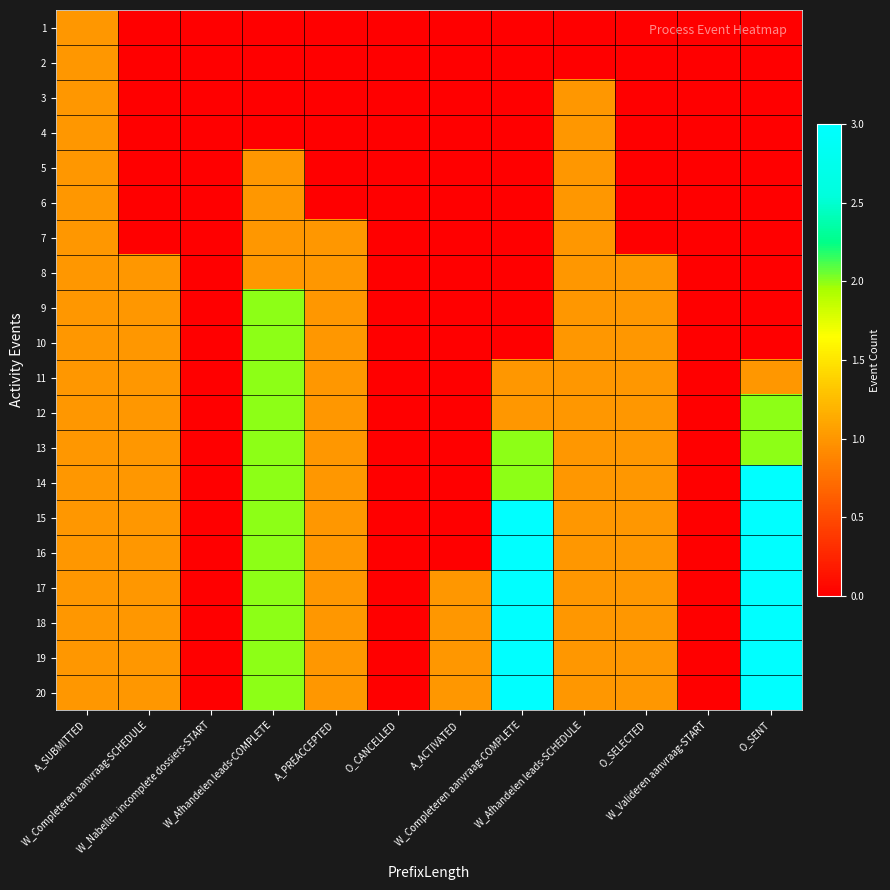

Reading left to right, transcribe all the data shown in this chart.

1: A_SUBMITTED=1	W_Completeren aanvraag-SCHEDULE=0	W_Nabellen incomplete dossiers-START=0	W_Afhandelen leads-COMPLETE=0	A_PREACCEPTED=0	O_CANCELLED=0	A_ACTIVATED=0	W_Completeren aanvraag-COMPLETE=0	W_Afhandelen leads-SCHEDULE=0	O_SELECTED=0	W_Valideren aanvraag-START=0	O_SENT=0
2: A_SUBMITTED=1	W_Completeren aanvraag-SCHEDULE=0	W_Nabellen incomplete dossiers-START=0	W_Afhandelen leads-COMPLETE=0	A_PREACCEPTED=0	O_CANCELLED=0	A_ACTIVATED=0	W_Completeren aanvraag-COMPLETE=0	W_Afhandelen leads-SCHEDULE=0	O_SELECTED=0	W_Valideren aanvraag-START=0	O_SENT=0
3: A_SUBMITTED=1	W_Completeren aanvraag-SCHEDULE=0	W_Nabellen incomplete dossiers-START=0	W_Afhandelen leads-COMPLETE=0	A_PREACCEPTED=0	O_CANCELLED=0	A_ACTIVATED=0	W_Completeren aanvraag-COMPLETE=0	W_Afhandelen leads-SCHEDULE=1	O_SELECTED=0	W_Valideren aanvraag-START=0	O_SENT=0
4: A_SUBMITTED=1	W_Completeren aanvraag-SCHEDULE=0	W_Nabellen incomplete dossiers-START=0	W_Afhandelen leads-COMPLETE=0	A_PREACCEPTED=0	O_CANCELLED=0	A_ACTIVATED=0	W_Completeren aanvraag-COMPLETE=0	W_Afhandelen leads-SCHEDULE=1	O_SELECTED=0	W_Valideren aanvraag-START=0	O_SENT=0
5: A_SUBMITTED=1	W_Completeren aanvraag-SCHEDULE=0	W_Nabellen incomplete dossiers-START=0	W_Afhandelen leads-COMPLETE=1	A_PREACCEPTED=0	O_CANCELLED=0	A_ACTIVATED=0	W_Completeren aanvraag-COMPLETE=0	W_Afhandelen leads-SCHEDULE=1	O_SELECTED=0	W_Valideren aanvraag-START=0	O_SENT=0
6: A_SUBMITTED=1	W_Completeren aanvraag-SCHEDULE=0	W_Nabellen incomplete dossiers-START=0	W_Afhandelen leads-COMPLETE=1	A_PREACCEPTED=0	O_CANCELLED=0	A_ACTIVATED=0	W_Completeren aanvraag-COMPLETE=0	W_Afhandelen leads-SCHEDULE=1	O_SELECTED=0	W_Valideren aanvraag-START=0	O_SENT=0
7: A_SUBMITTED=1	W_Completeren aanvraag-SCHEDULE=0	W_Nabellen incomplete dossiers-START=0	W_Afhandelen leads-COMPLETE=1	A_PREACCEPTED=1	O_CANCELLED=0	A_ACTIVATED=0	W_Completeren aanvraag-COMPLETE=0	W_Afhandelen leads-SCHEDULE=1	O_SELECTED=0	W_Valideren aanvraag-START=0	O_SENT=0
8: A_SUBMITTED=1	W_Completeren aanvraag-SCHEDULE=1	W_Nabellen incomplete dossiers-START=0	W_Afhandelen leads-COMPLETE=1	A_PREACCEPTED=1	O_CANCELLED=0	A_ACTIVATED=0	W_Completeren aanvraag-COMPLETE=0	W_Afhandelen leads-SCHEDULE=1	O_SELECTED=1	W_Valideren aanvraag-START=0	O_SENT=0
9: A_SUBMITTED=1	W_Completeren aanvraag-SCHEDULE=1	W_Nabellen incomplete dossiers-START=0	W_Afhandelen leads-COMPLETE=2	A_PREACCEPTED=1	O_CANCELLED=0	A_ACTIVATED=0	W_Completeren aanvraag-COMPLETE=0	W_Afhandelen leads-SCHEDULE=1	O_SELECTED=1	W_Valideren aanvraag-START=0	O_SENT=0
10: A_SUBMITTED=1	W_Completeren aanvraag-SCHEDULE=1	W_Nabellen incomplete dossiers-START=0	W_Afhandelen leads-COMPLETE=2	A_PREACCEPTED=1	O_CANCELLED=0	A_ACTIVATED=0	W_Completeren aanvraag-COMPLETE=0	W_Afhandelen leads-SCHEDULE=1	O_SELECTED=1	W_Valideren aanvraag-START=0	O_SENT=0
11: A_SUBMITTED=1	W_Completeren aanvraag-SCHEDULE=1	W_Nabellen incomplete dossiers-START=0	W_Afhandelen leads-COMPLETE=2	A_PREACCEPTED=1	O_CANCELLED=0	A_ACTIVATED=0	W_Completeren aanvraag-COMPLETE=1	W_Afhandelen leads-SCHEDULE=1	O_SELECTED=1	W_Valideren aanvraag-START=0	O_SENT=1
12: A_SUBMITTED=1	W_Completeren aanvraag-SCHEDULE=1	W_Nabellen incomplete dossiers-START=0	W_Afhandelen leads-COMPLETE=2	A_PREACCEPTED=1	O_CANCELLED=0	A_ACTIVATED=0	W_Completeren aanvraag-COMPLETE=1	W_Afhandelen leads-SCHEDULE=1	O_SELECTED=1	W_Valideren aanvraag-START=0	O_SENT=2
13: A_SUBMITTED=1	W_Completeren aanvraag-SCHEDULE=1	W_Nabellen incomplete dossiers-START=0	W_Afhandelen leads-COMPLETE=2	A_PREACCEPTED=1	O_CANCELLED=0	A_ACTIVATED=0	W_Completeren aanvraag-COMPLETE=2	W_Afhandelen leads-SCHEDULE=1	O_SELECTED=1	W_Valideren aanvraag-START=0	O_SENT=2
14: A_SUBMITTED=1	W_Completeren aanvraag-SCHEDULE=1	W_Nabellen incomplete dossiers-START=0	W_Afhandelen leads-COMPLETE=2	A_PREACCEPTED=1	O_CANCELLED=0	A_ACTIVATED=0	W_Completeren aanvraag-COMPLETE=2	W_Afhandelen leads-SCHEDULE=1	O_SELECTED=1	W_Valideren aanvraag-START=0	O_SENT=3
15: A_SUBMITTED=1	W_Completeren aanvraag-SCHEDULE=1	W_Nabellen incomplete dossiers-START=0	W_Afhandelen leads-COMPLETE=2	A_PREACCEPTED=1	O_CANCELLED=0	A_ACTIVATED=0	W_Completeren aanvraag-COMPLETE=3	W_Afhandelen leads-SCHEDULE=1	O_SELECTED=1	W_Valideren aanvraag-START=0	O_SENT=3
16: A_SUBMITTED=1	W_Completeren aanvraag-SCHEDULE=1	W_Nabellen incomplete dossiers-START=0	W_Afhandelen leads-COMPLETE=2	A_PREACCEPTED=1	O_CANCELLED=0	A_ACTIVATED=0	W_Completeren aanvraag-COMPLETE=3	W_Afhandelen leads-SCHEDULE=1	O_SELECTED=1	W_Valideren aanvraag-START=0	O_SENT=4
17: A_SUBMITTED=1	W_Completeren aanvraag-SCHEDULE=1	W_Nabellen incomplete dossiers-START=0	W_Afhandelen leads-COMPLETE=2	A_PREACCEPTED=1	O_CANCELLED=0	A_ACTIVATED=1	W_Completeren aanvraag-COMPLETE=3	W_Afhandelen leads-SCHEDULE=1	O_SELECTED=1	W_Valideren aanvraag-START=0	O_SENT=4
18: A_SUBMITTED=1	W_Completeren aanvraag-SCHEDULE=1	W_Nabellen incomplete dossiers-START=0	W_Afhandelen leads-COMPLETE=2	A_PREACCEPTED=1	O_CANCELLED=0	A_ACTIVATED=1	W_Completeren aanvraag-COMPLETE=3	W_Afhandelen leads-SCHEDULE=1	O_SELECTED=1	W_Valideren aanvraag-START=0	O_SENT=4
19: A_SUBMITTED=1	W_Completeren aanvraag-SCHEDULE=1	W_Nabellen incomplete dossiers-START=0	W_Afhandelen leads-COMPLETE=2	A_PREACCEPTED=1	O_CANCELLED=0	A_ACTIVATED=1	W_Completeren aanvraag-COMPLETE=3	W_Afhandelen leads-SCHEDULE=1	O_SELECTED=1	W_Valideren aanvraag-START=0	O_SENT=4
20: A_SUBMITTED=1	W_Completeren aanvraag-SCHEDULE=1	W_Nabellen incomplete dossiers-START=0	W_Afhandelen leads-COMPLETE=2	A_PREACCEPTED=1	O_CANCELLED=0	A_ACTIVATED=1	W_Completeren aanvraag-COMPLETE=3	W_Afhandelen leads-SCHEDULE=1	O_SELECTED=1	W_Valideren aanvraag-START=0	O_SENT=4